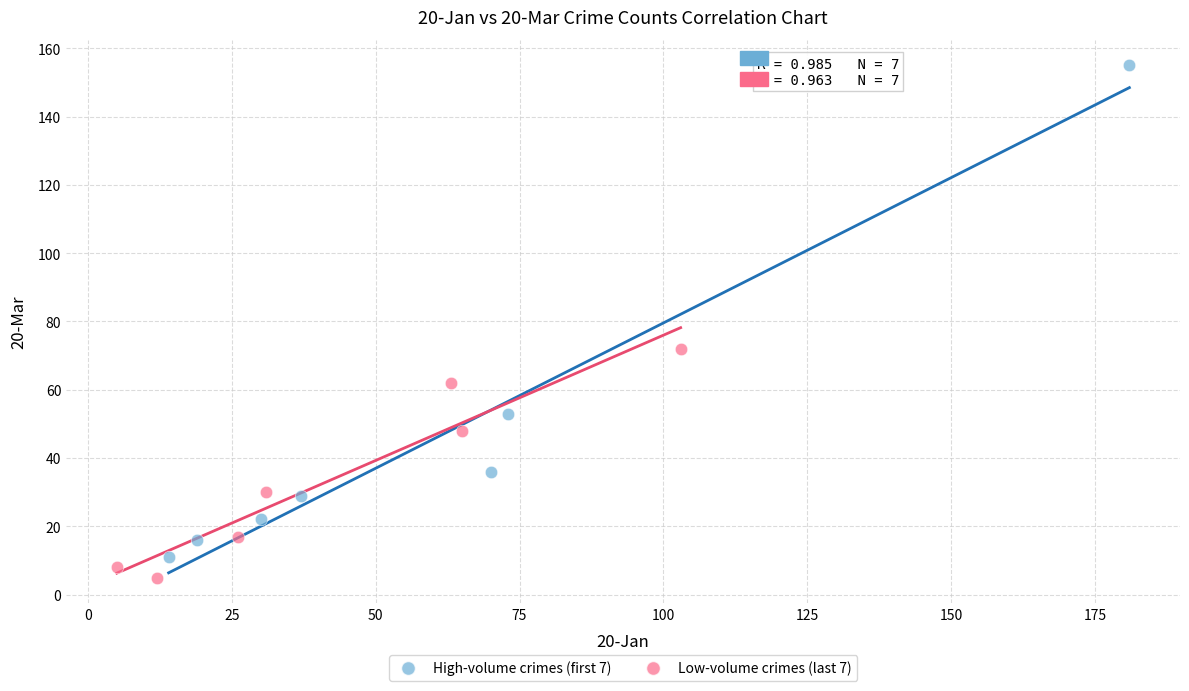

Which series has the widest spread of Y values?

High-volume crimes (first 7)